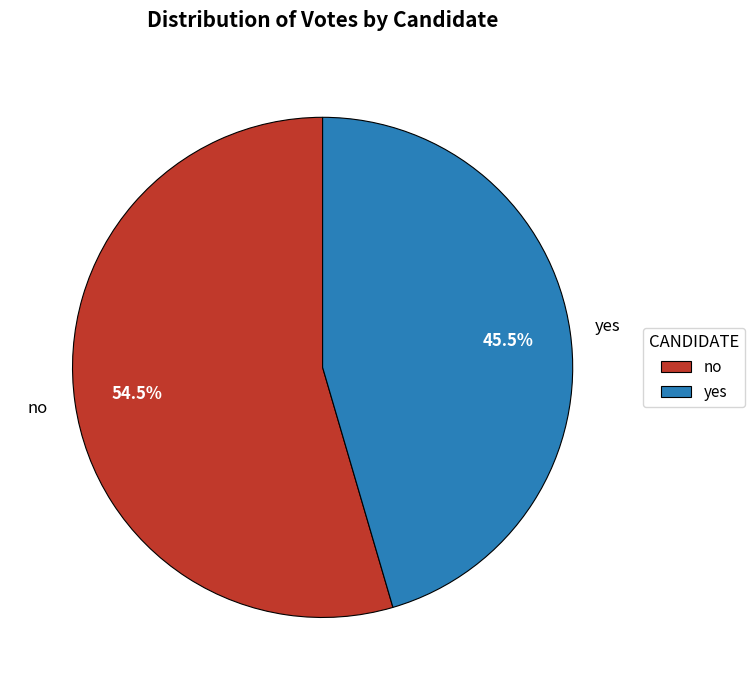

Rank the categories by value from highest to lowest.

no, yes